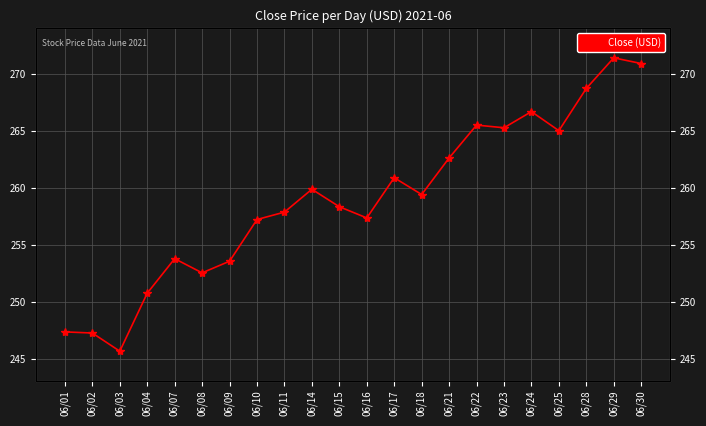

The value at 06/01 is 120.9. True or false?

False